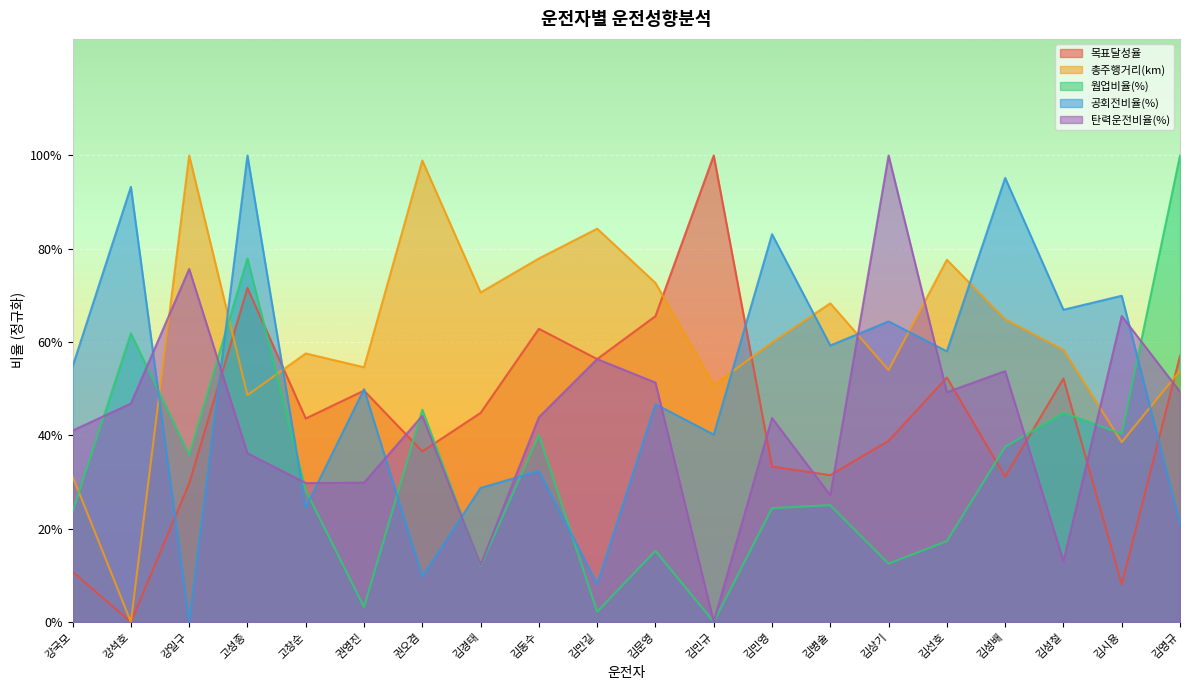

How many intersections are there between 웜업비율(%) and 탄력운전비율(%)?

9